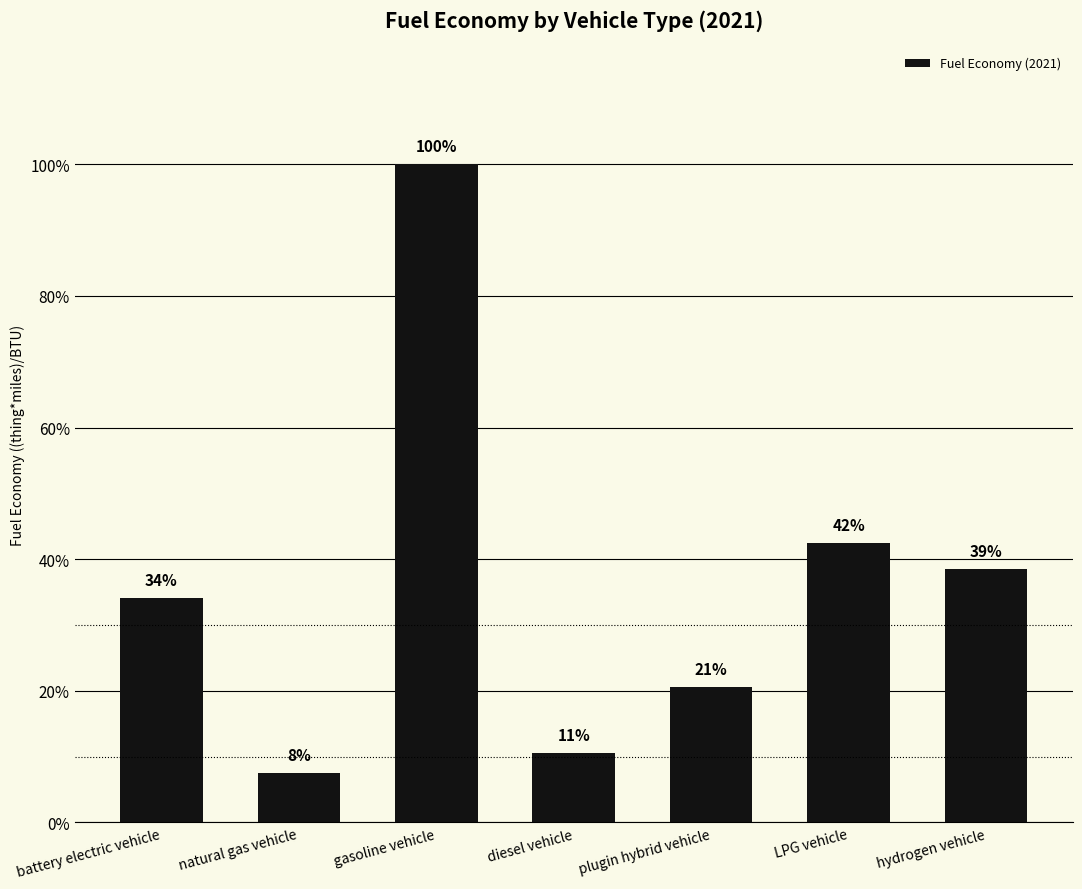

At which category does the chart reach its minimum across all series?

natural gas vehicle